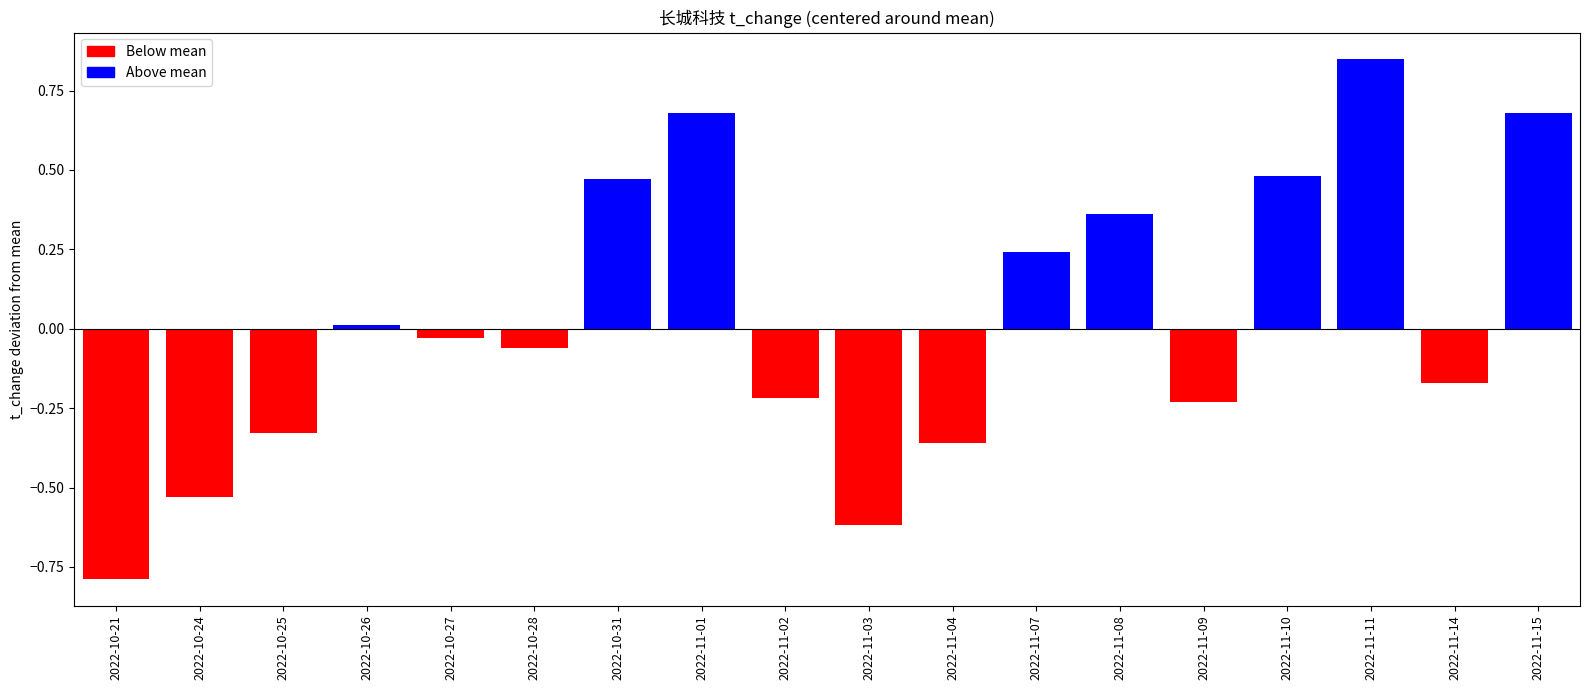

What is the difference between the maximum and second lowest values?

1.5